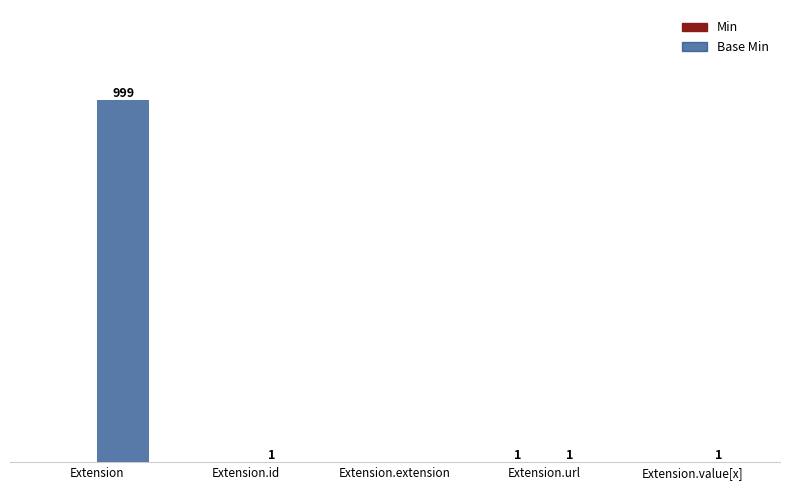

Are the bars grouped side by side (vs. stacked)?

Yes